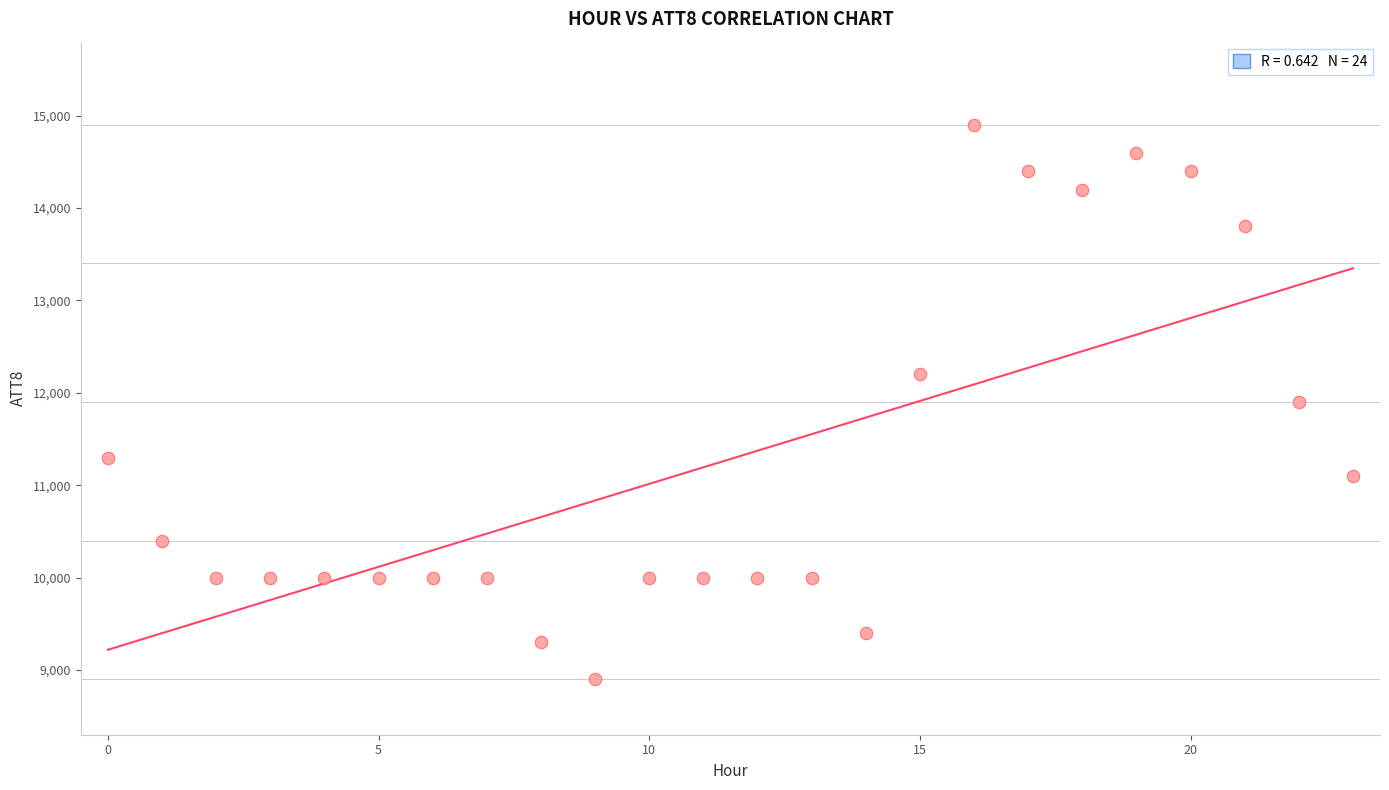

What is the range of Y values (max minus min)?

6000